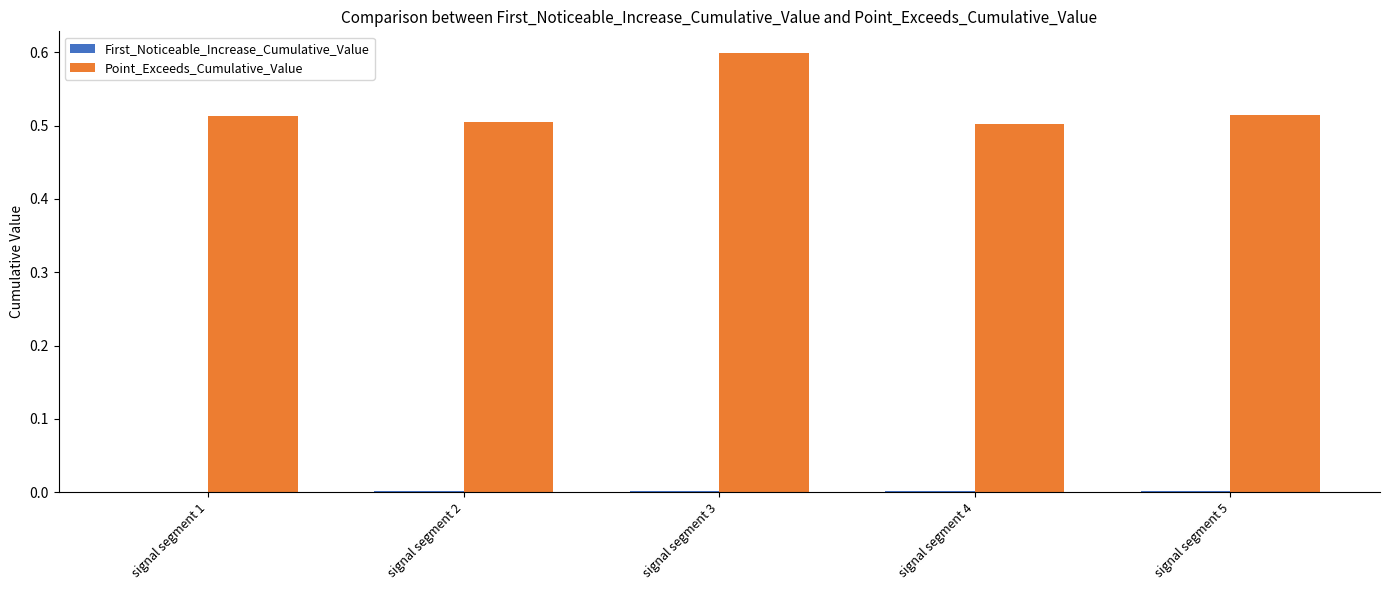

Are the bars horizontal?

No